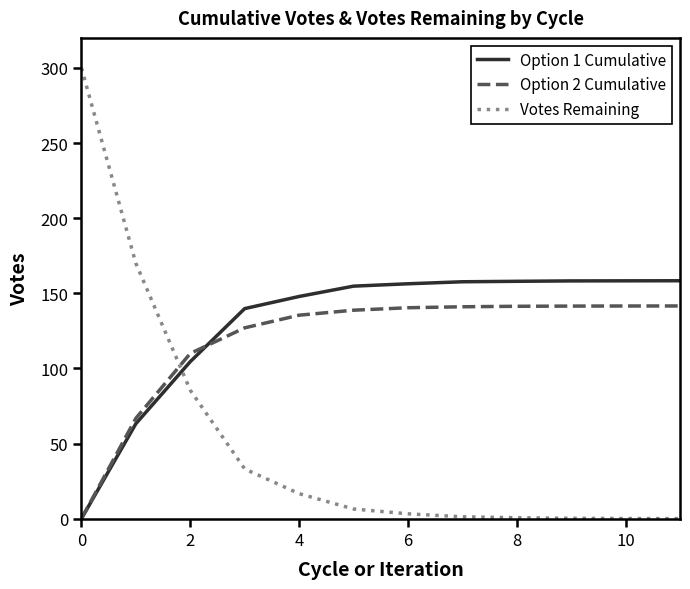

What is the highest value of the Option 2 Cumulative series?

141.6